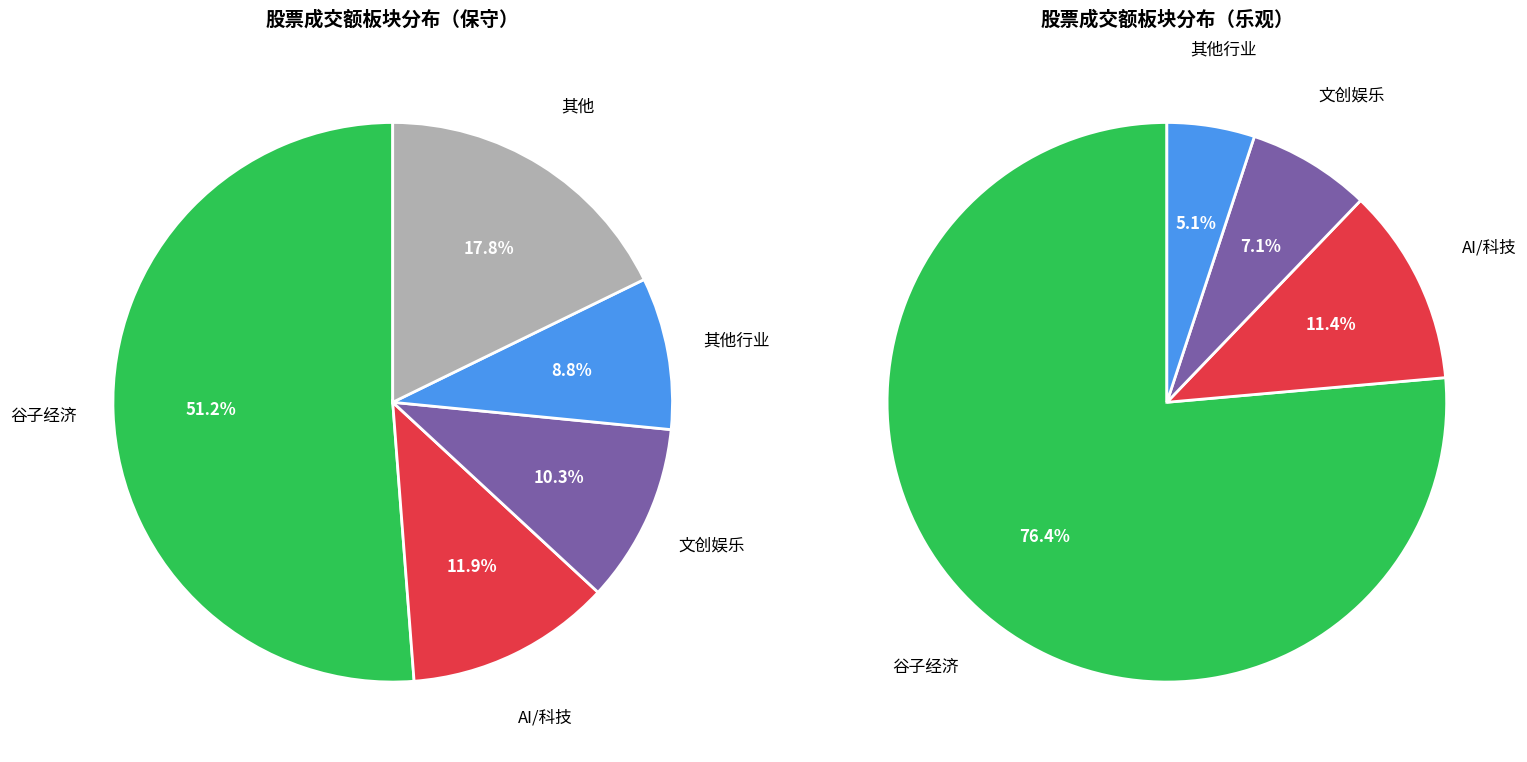

The 奥飞娱乐(谷子经济、字节概念) slice represents 58% of the pie. True or false?

False